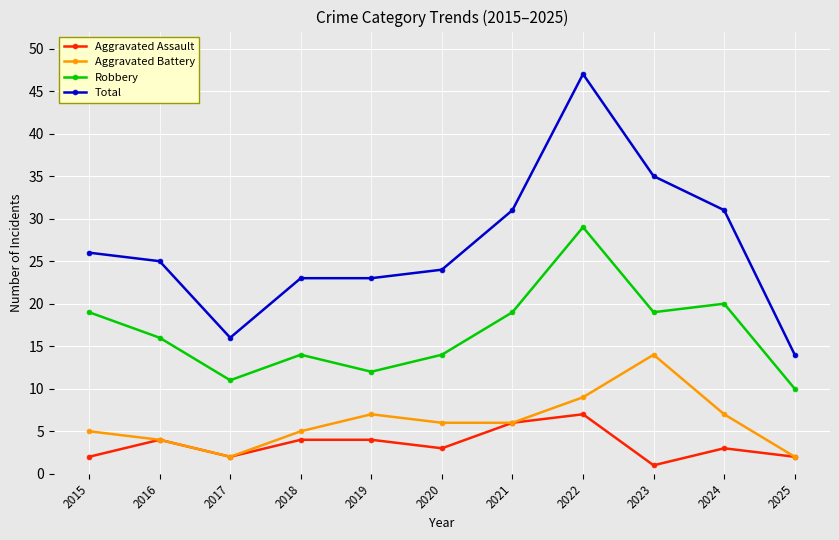

How many lines are shown in the chart?

4